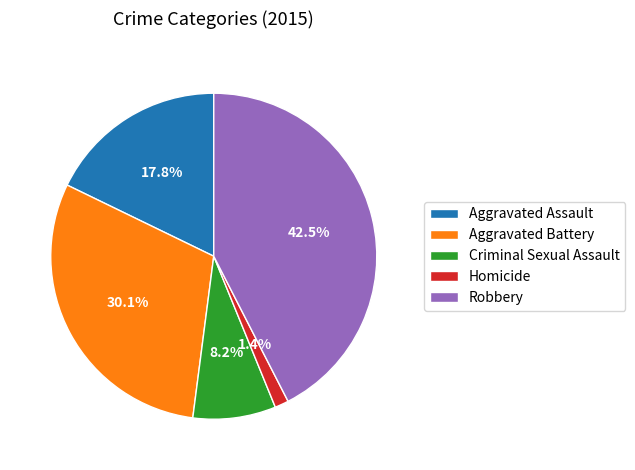

Which slice is the largest?

Robbery